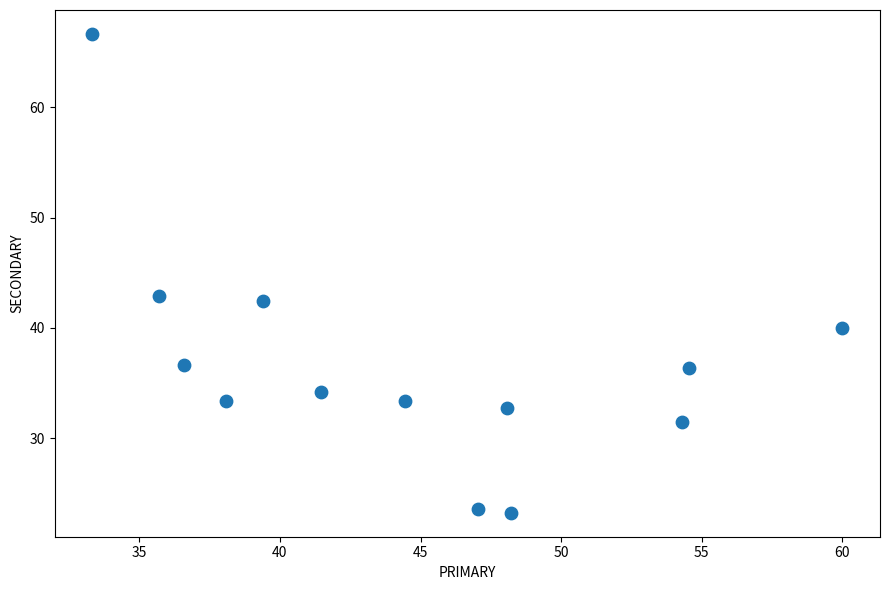

What is the range of X values (max minus min)?

26.7